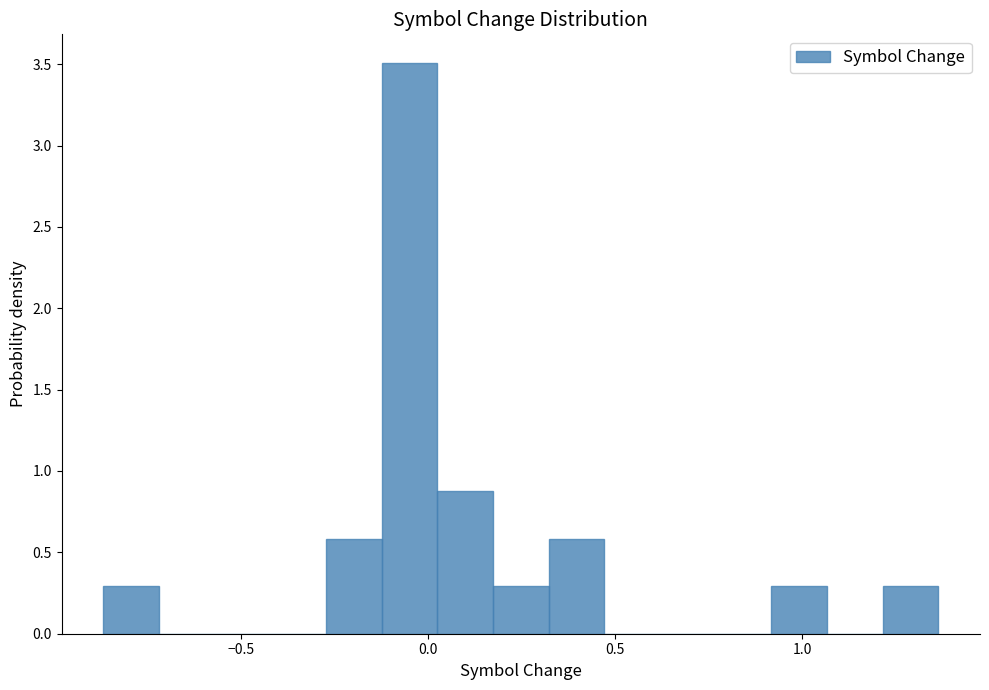

Read against the x-axis, roughly where is the centre of the tallest bar?

-0.05